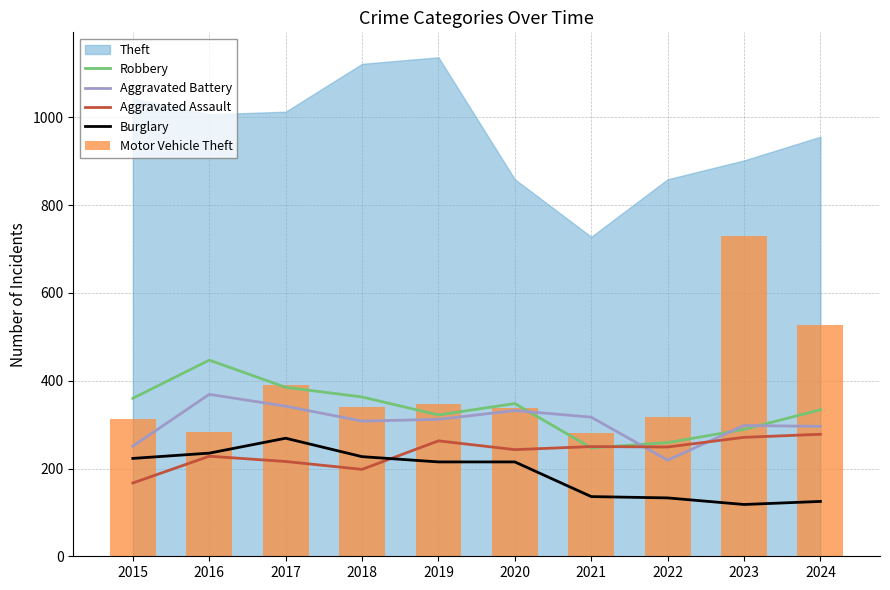

What is the value of the Aggravated Battery bar at the 10th from the left?

296